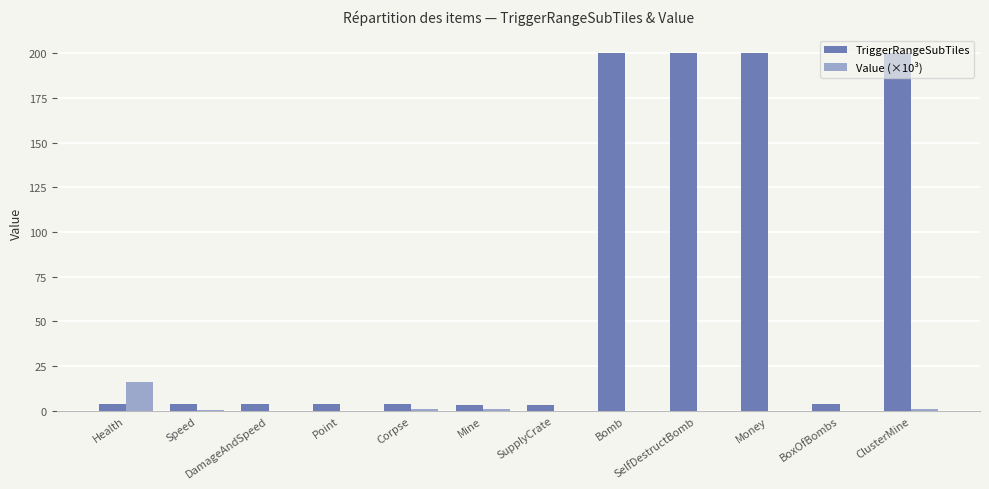

True or false: Value (×10³) has a value of -6.7 at Point.

False